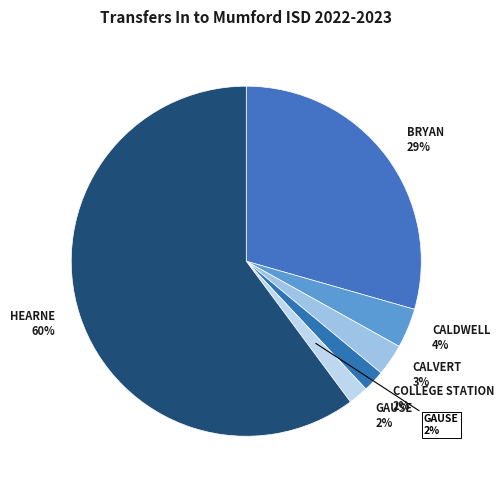

To the nearest percent, what is the combined percentage of COLLEGE STATION ISD and GAUSE ISD?

4%